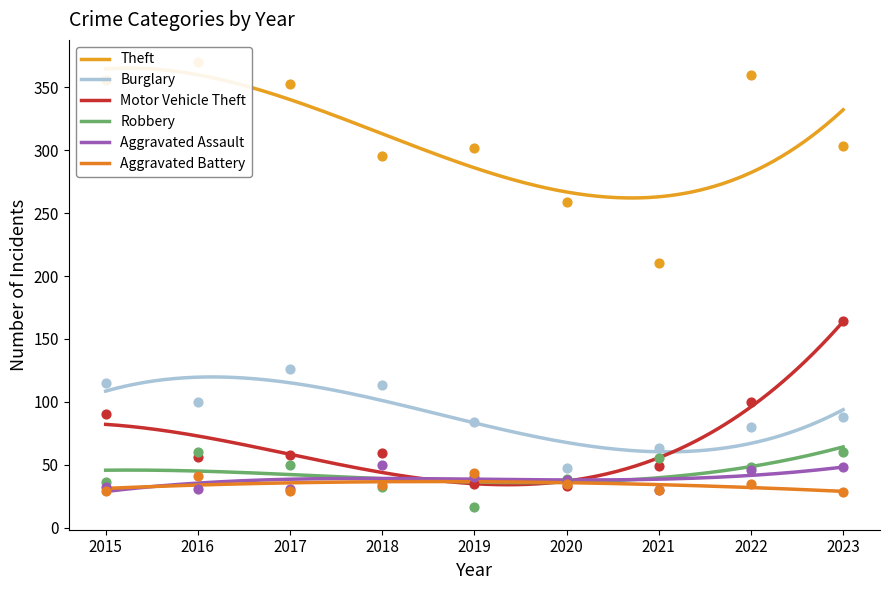

At which category is the sum across all series the highest?

2023